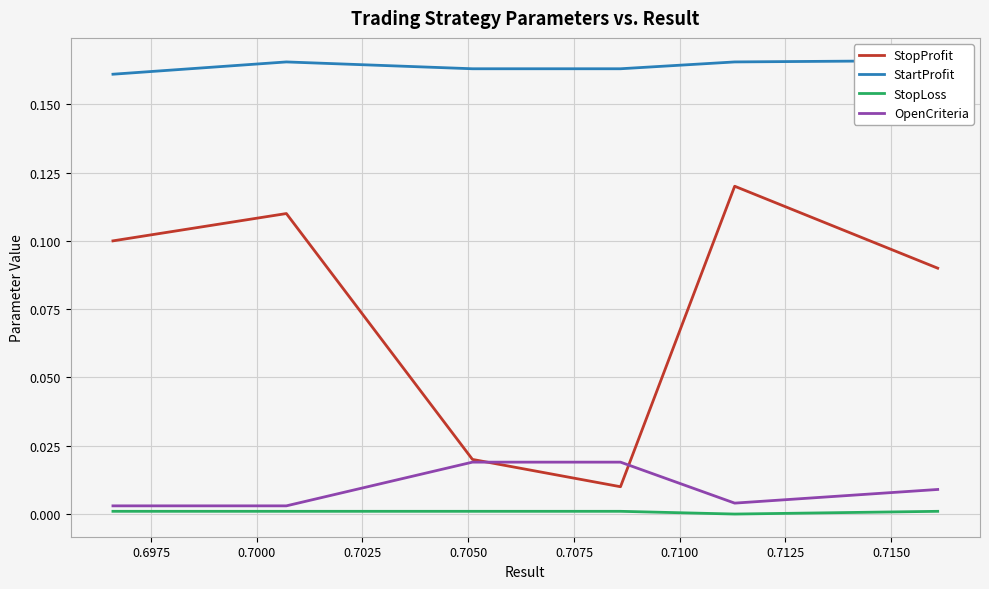

True or false: StopProfit and StopLoss cross at least once.

False